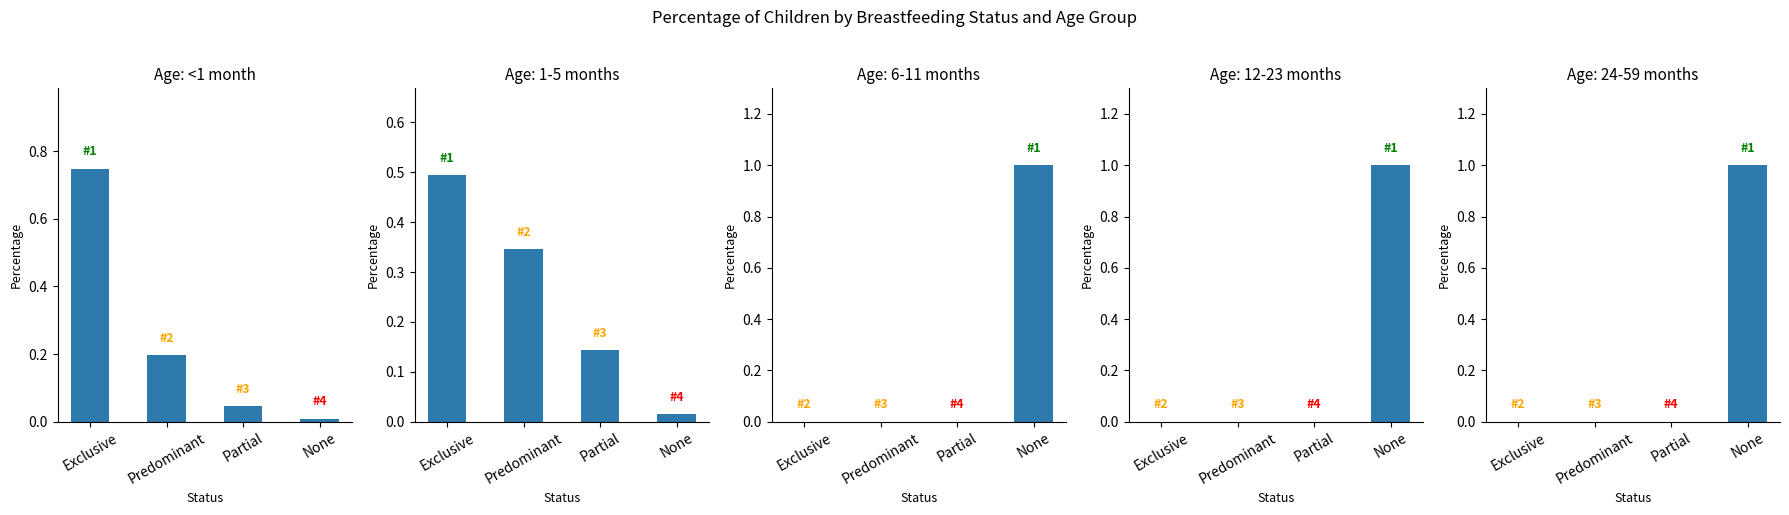

Reading left to right, transcribe all the data shown in this chart.

<1 month: 0.7	0.2	0.0	0.0
1-5 months: 0.5	0.3	0.1	0.0
6-11 months: 0.0	0.0	0.0	1.0
12-23 months: 0.0	0.0	0.0	1.0
24-59 months: 0.0	0.0	0.0	1.0